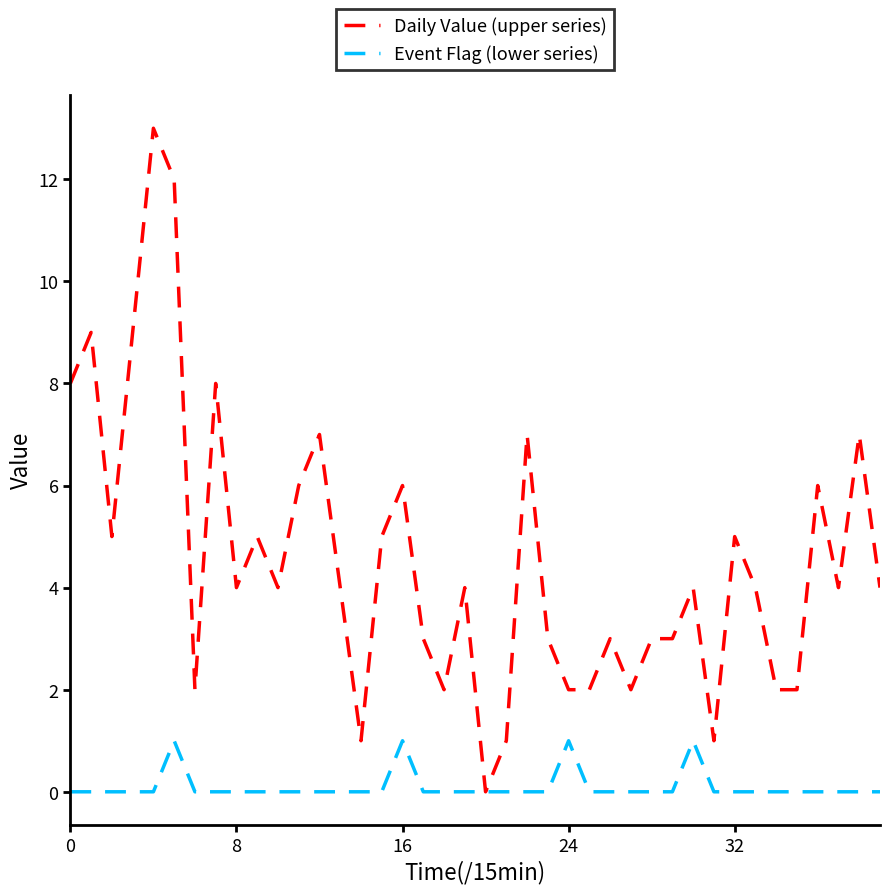

What is the highest value of the Daily Value (upper series) series?

13